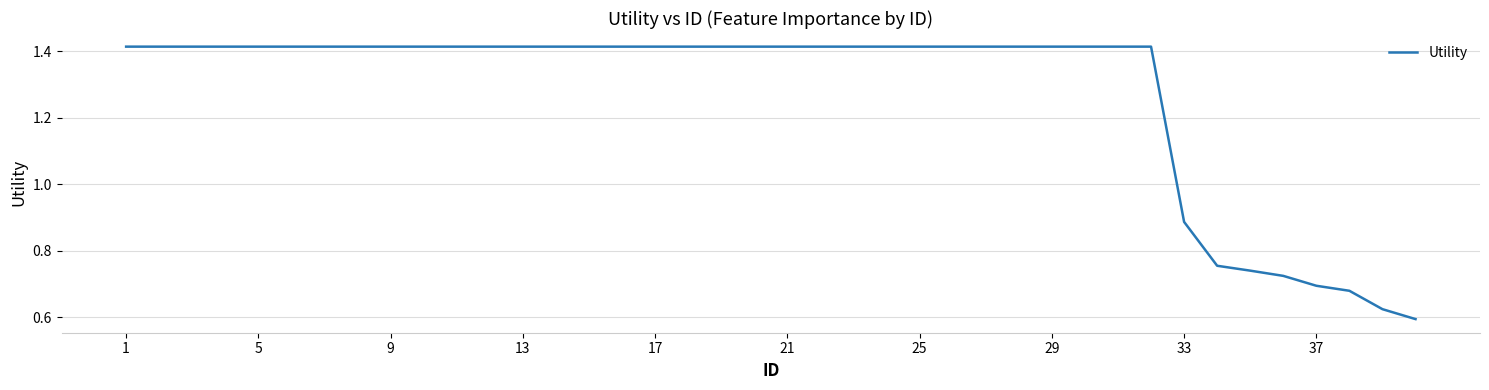

Is this an area chart (filled region under the line)?

No